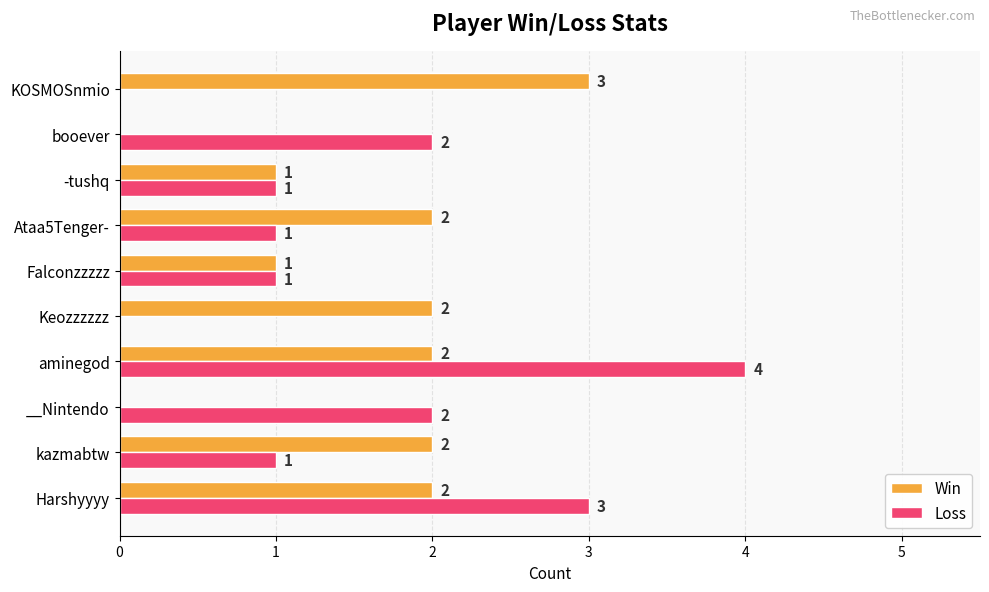

How many Loss values are between 1 and 2?

6